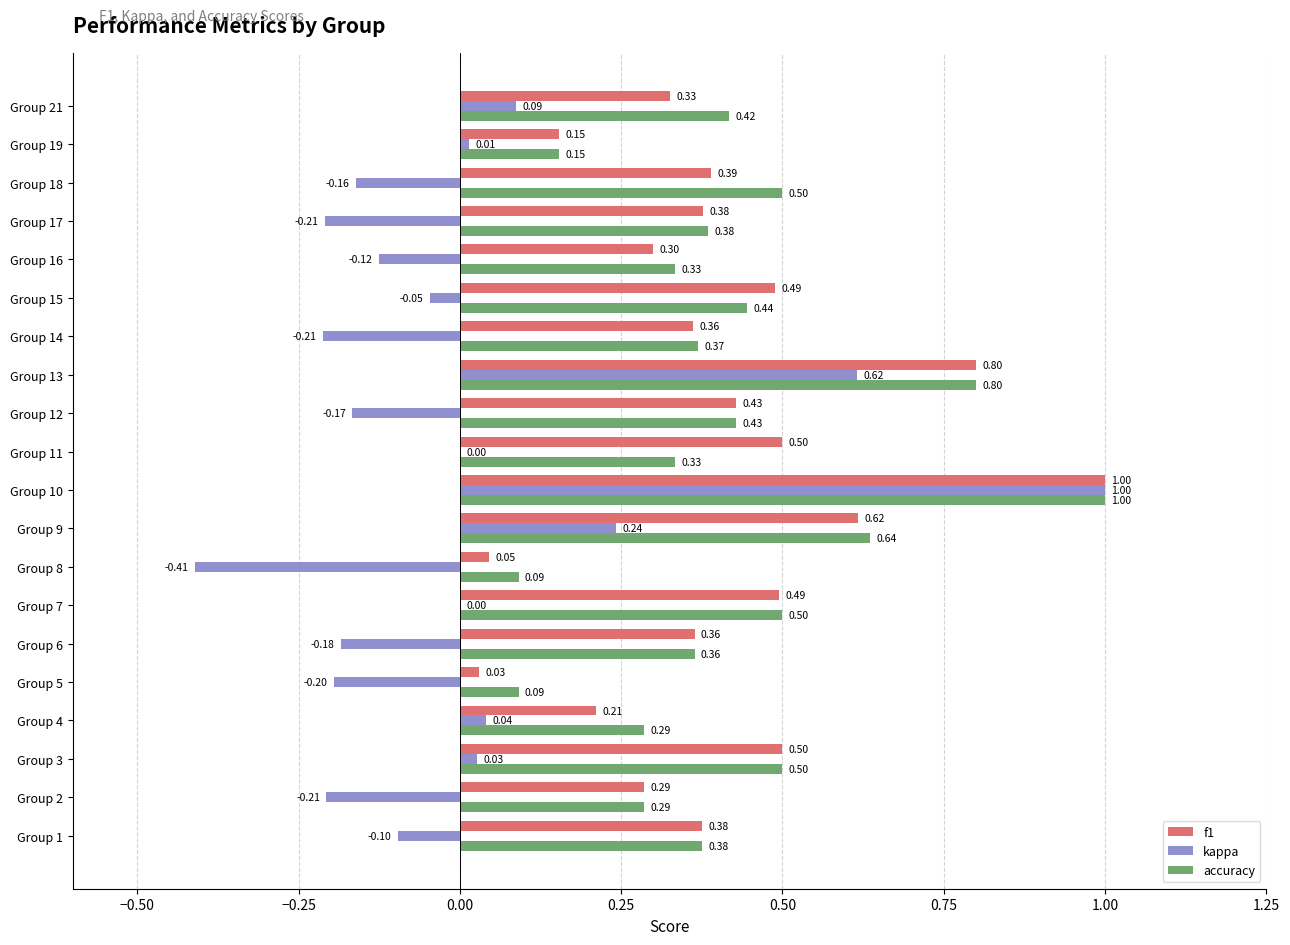

Count the number of data series in this chart.

3